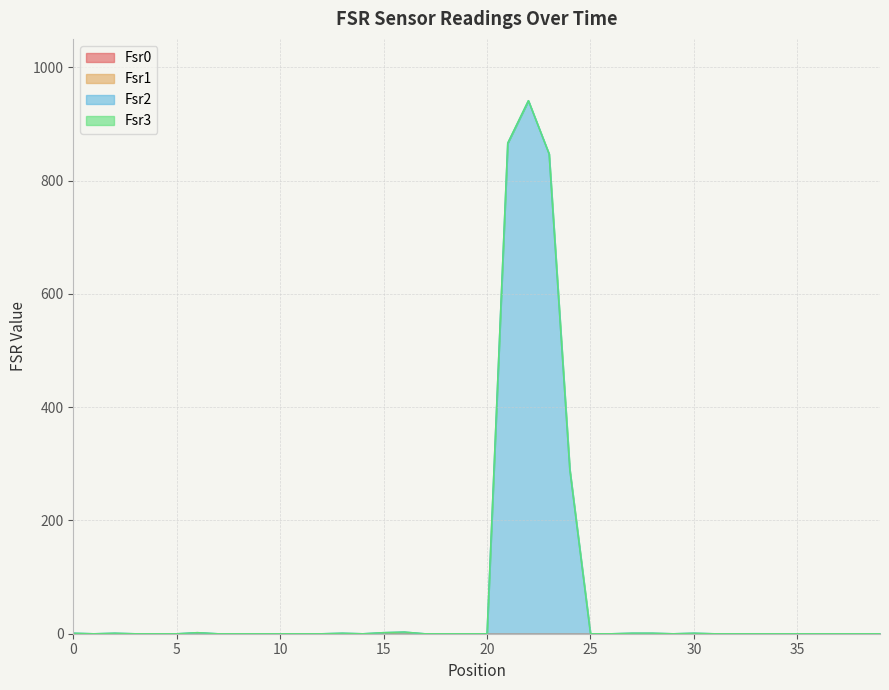

Which series has the largest total across all categories?

Fsr2